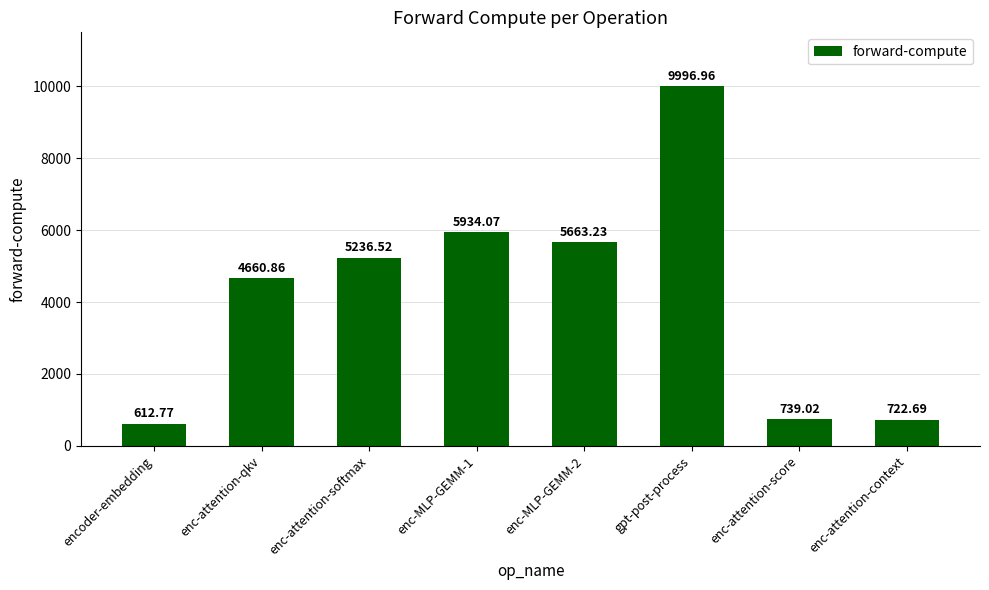

Between enc-attention-qkv and enc-attention-context, which is larger?

enc-attention-qkv